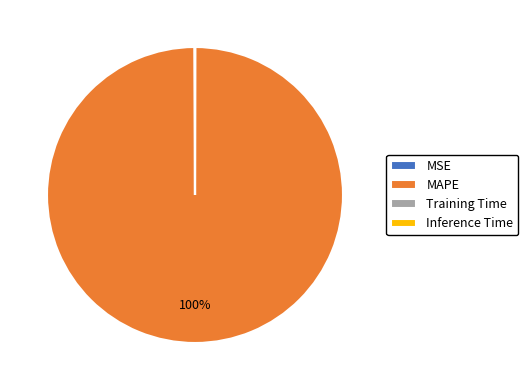

What percentage is the MAPE slice, to the nearest percent?

100%